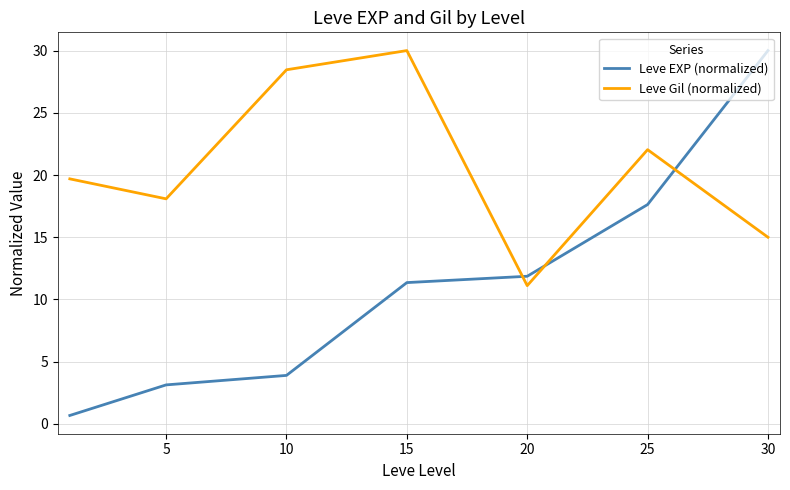

List the series in order of their overall mean, highest first.

Leve Gil (normalized), Leve EXP (normalized)